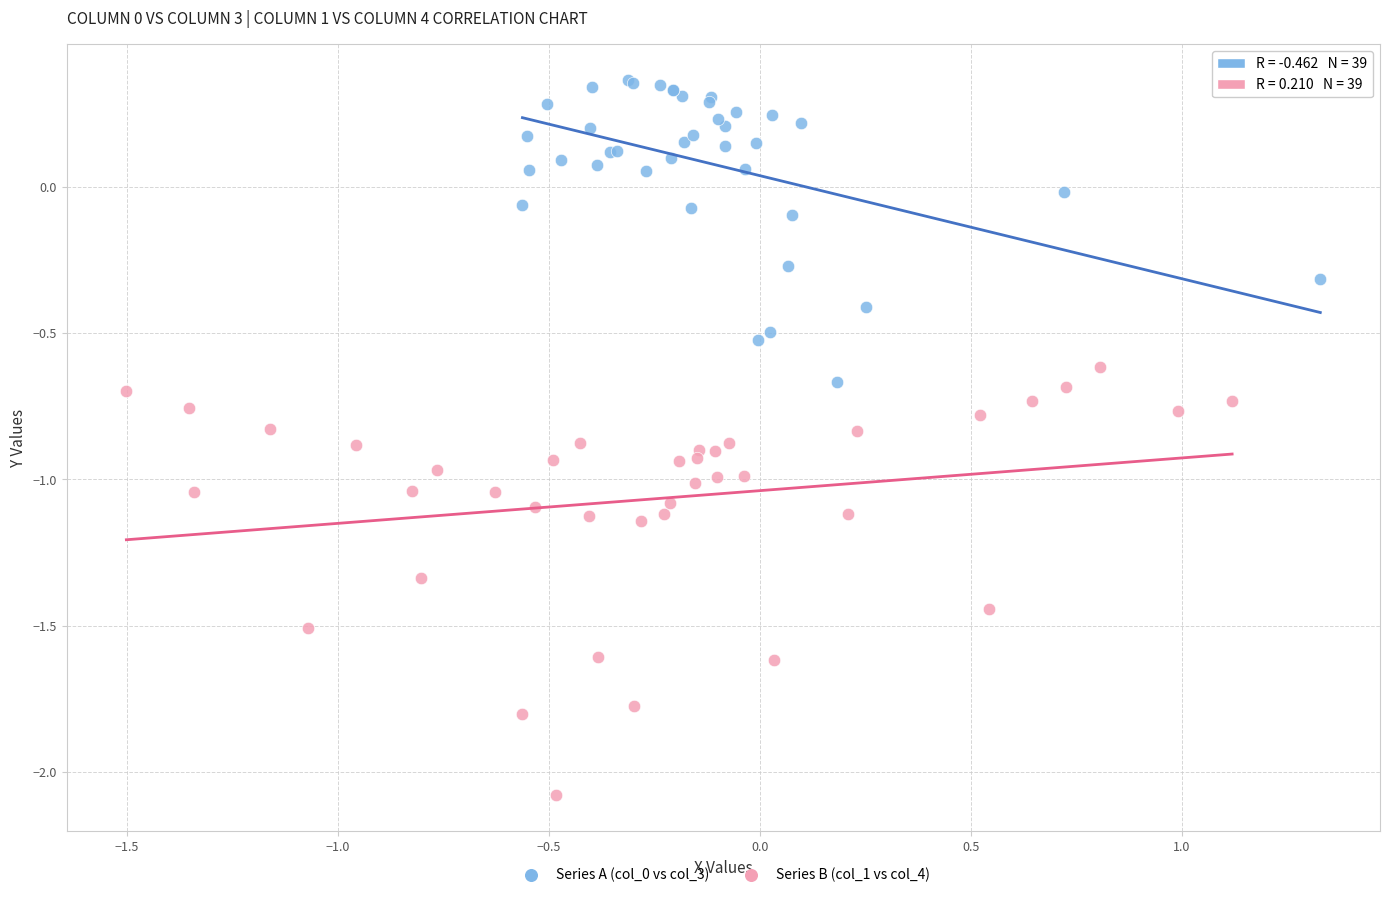

Which series contains the lowest Y value?

Series B (col_1 vs col_4)